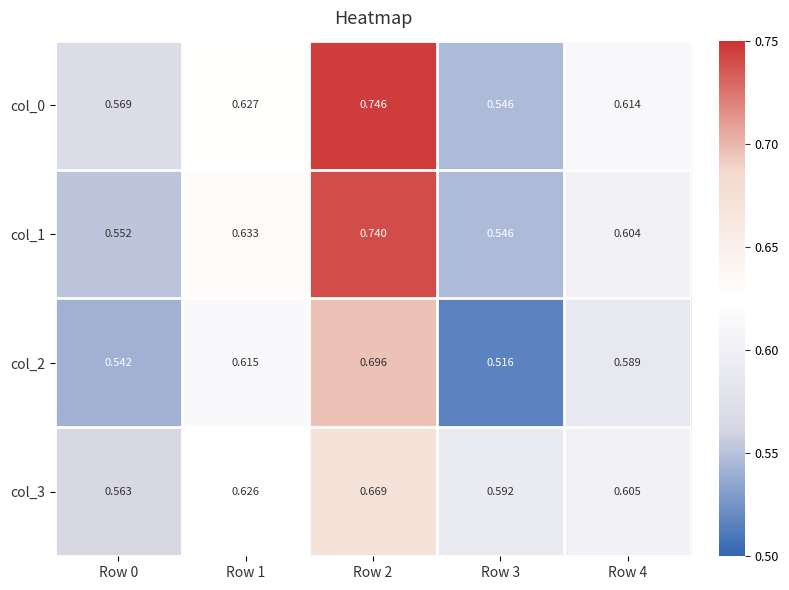

Is the value of col_0 at Row 4 greater than the value of col_1 at Row 0?

Yes